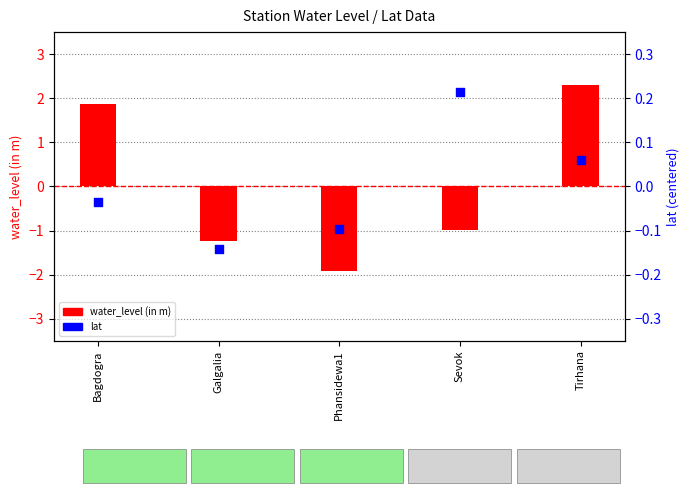

At which category is the sum across all series the highest?

Tirhana